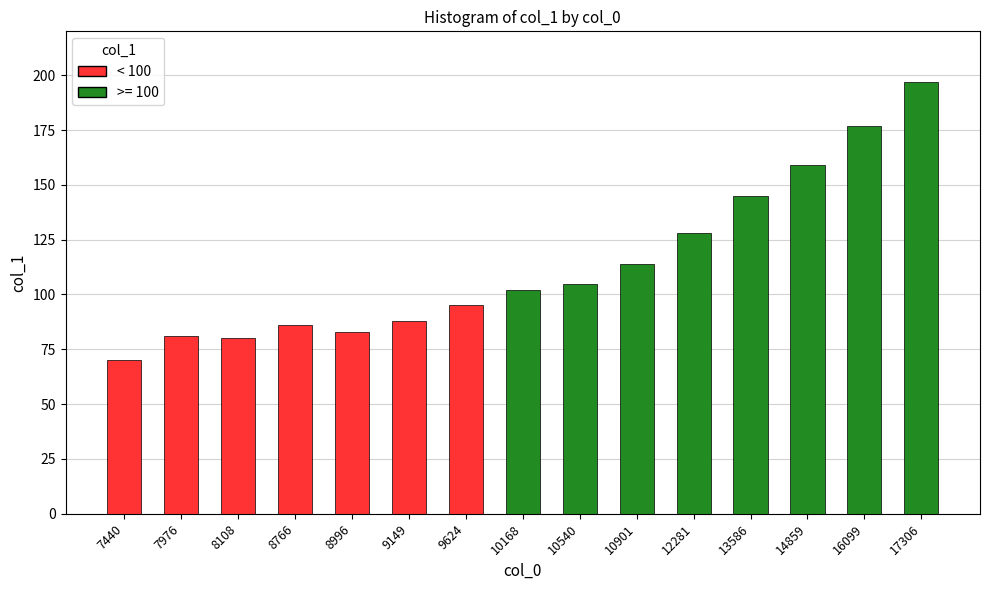

Where is the data nearest to the value 133?

12281